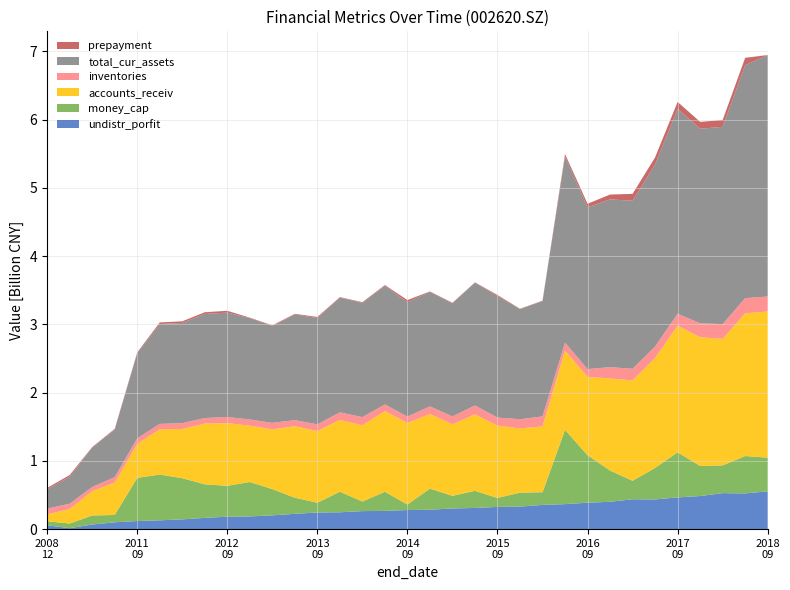

Reading right to left, transcribe all the data shown in this chart.

undistr_porfit: 20180930=553444227.5	20180630=523186354.4	20180331=527568604.6	20171231=484933343.7	20170930=464293952.0	20170630=435069193.6	20170331=437487958.7	20161231=400393906.0	20160930=387523065.7	20160630=366064722.0	20160331=354816380.4	20151231=330197025.6	20150930=325430120.2	20150630=310261306.8	20150331=302579213.7	20141231=284170440.6	20140930=279807823.6	20140630=267195477.8	20140331=263994998.1	20131231=246779829.3	20130930=243382409.9	20130630=224215010.1	20130331=201823142.0	20121231=186180874.7	20120930=182303146.2	20120630=164746980.0	20120331=142893389.1	20111231=129071952.2	20110930=119060057.2	20110630=100238341.8	20101231=67598818.4	20091231=13533467.4	20081231=56345872.0
money_cap: 20180930=493054033.4	20180630=547948844.1	20180331=406340082.5	20171231=439999746.1	20170930=660831951.9	20170630=461774529.6	20170331=270608059.2	20161231=457673536.2	20160930=694827225.0	20160630=1088582109.4	20160331=185960987.4	20151231=204634832.1	20150930=131335910.7	20150630=250844693.1	20150331=185710358.5	20141231=309279746.4	20140930=80427160.6	20140630=280096952.6	20140331=140232965.2	20131231=300925632.3	20130930=143500550.0	20130630=236182094.5	20130331=384610229.3	20121231=504302151.9	20120930=452088497.8	20120630=492032783.6	20120331=603233133.4	20111231=670462162.2	20110930=631844639.8	20110630=107367192.8	20101231=132123205.5	20091231=68505696.6	20081231=57971566.2
accounts_receiv: 20180930=2142407530.7	20180630=2090857979.5	20180331=1853595122.1	20171231=1886794052.1	20170930=1855915104.1	20170630=1609291920.9	20170331=1470627046.8	20161231=1348882075.8	20160930=1148955961.1	20160630=1159099062.1	20160331=964229226.5	20151231=940439699.2	20150930=1059726220.6	20150630=1121248965.2	20150331=1047181915.7	20141231=1093618374.9	20140930=1194880431.0	20140630=1181706933.0	20140331=1117195597.3	20131231=1052455845.9	20130930=1049256592.8	20130630=1047377354.4	20130331=875166716.1	20121231=825303408.3	20120930=918559095.4	20120630=889253506.1	20120331=721884277.2	20111231=662864464.6	20110930=497121600.6	20110630=473494972.9	20101231=358030231.2	20091231=211096719.0	20081231=102949634.5
inventories: 20180930=219263516.4	20180630=222561160.2	20180331=216075978.2	20171231=204128488.6	20170930=175024008.0	20170630=171026913.9	20170331=170487546.3	20161231=166259620.5	20160930=113620416.4	20160630=118689306.8	20160331=146514300.1	20151231=134722979.5	20150930=118039128.8	20150630=129064371.2	20150331=116443938.5	20141231=111479287.7	20140930=94009020.6	20140630=97661648.5	20140331=119767926.7	20131231=110566325.7	20130930=99100086.7	20130630=89118439.2	20130331=95491893.7	20121231=90799017.5	20120930=89295361.0	20120630=81681833.2	20120331=84904118.0	20111231=79400813.0	20110930=82021921.4	20110630=80573834.6	20101231=59589806.5	20091231=79338571.5	20081231=83417976.0
total_cur_assets: 20180930=3538091373.5	20180630=3413316470.9	20180331=2890813493.5	20171231=2850690850.0	20170930=2999653750.5	20170630=2665487648.2	20170331=2461806878.6	20161231=2457754811.6	20160930=2370983189.6	20160630=2727896594.8	20160331=1689825312.6	20151231=1613393580.9	20150930=1782451969.5	20150630=1799595620.1	20150331=1656864869.3	20141231=1677368633.7	20140930=1676021593.3	20140630=1738308059.5	20140331=1674213803.2	20131231=1680965178.8	20130930=1557578262.0	20130630=1548979443.5	20130331=1418252267.2	20121231=1484391762.9	20120930=1530269488.3	20120630=1524780213.1	20120331=1468676425.2	20111231=1463322399.5	20110930=1246082672.3	20110630=697046289.4	20101231=575543702.9	20091231=396208503.4	20081231=283507200.6
prepayment: 20180930=0.0	20180630=107800084.6	20180331=99981452.6	20171231=100486194.3	20170930=103531706.5	20170630=104755647.0	20170331=101064075.0	20161231=71276923.4	20160930=50830188.6	20160630=35399450.5	20160331=5795013.2	20151231=5512370.3	20150930=13960298.6	20150630=4930303.3	20150331=7750610.7	20141231=6461713.6	20140930=31079735.6	20140630=11674454.0	20140331=9602629.4	20131231=7967844.7	20130930=15749317.5	20130630=9048828.4	20130331=10464314.5	20121231=7359530.9	20120930=26541801.2	20120630=25281702.2	20120331=23511005.6	20111231=23294295.2	20110930=13493092.8	20110630=10373794.7	20101231=9513201.9	20091231=23958428.1	20081231=19695146.7